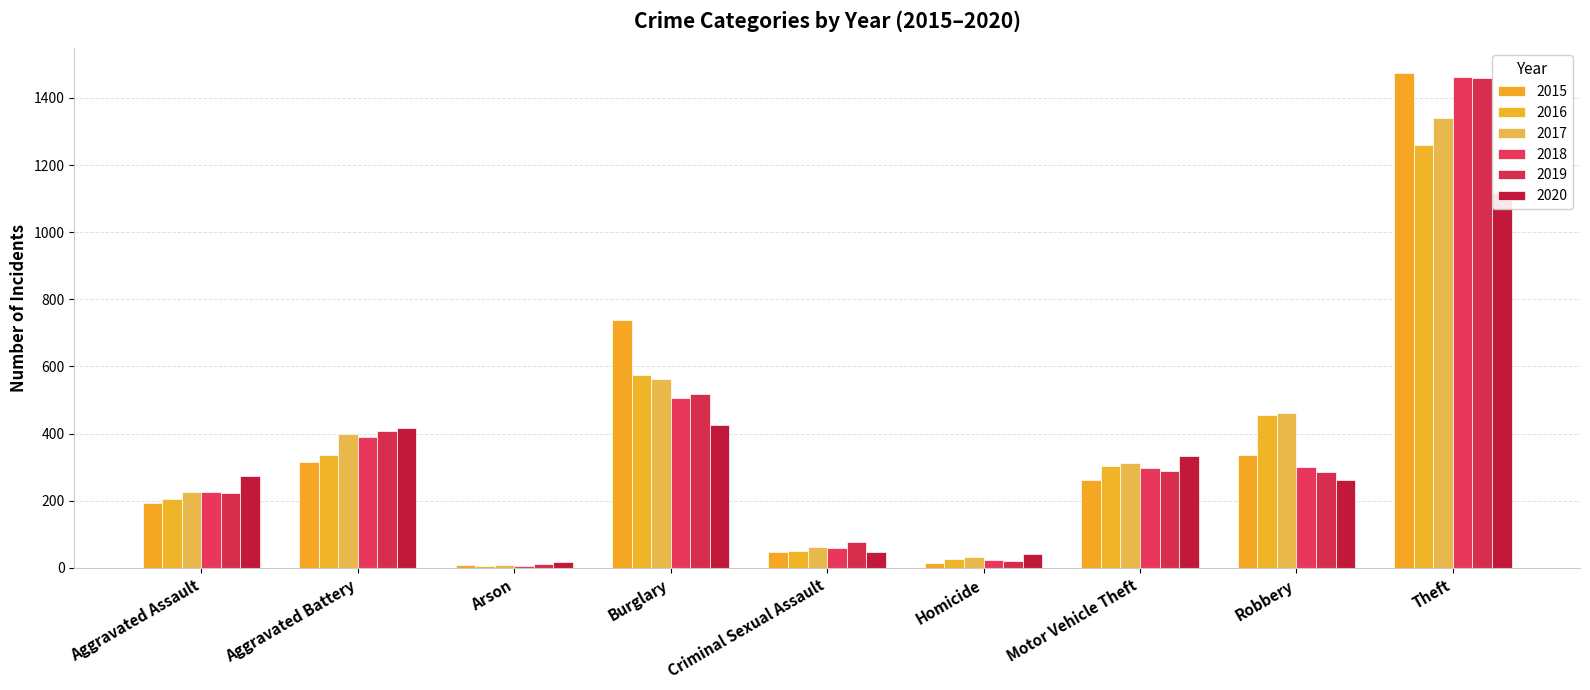

Which category has the highest value in the 2015 series?

Theft